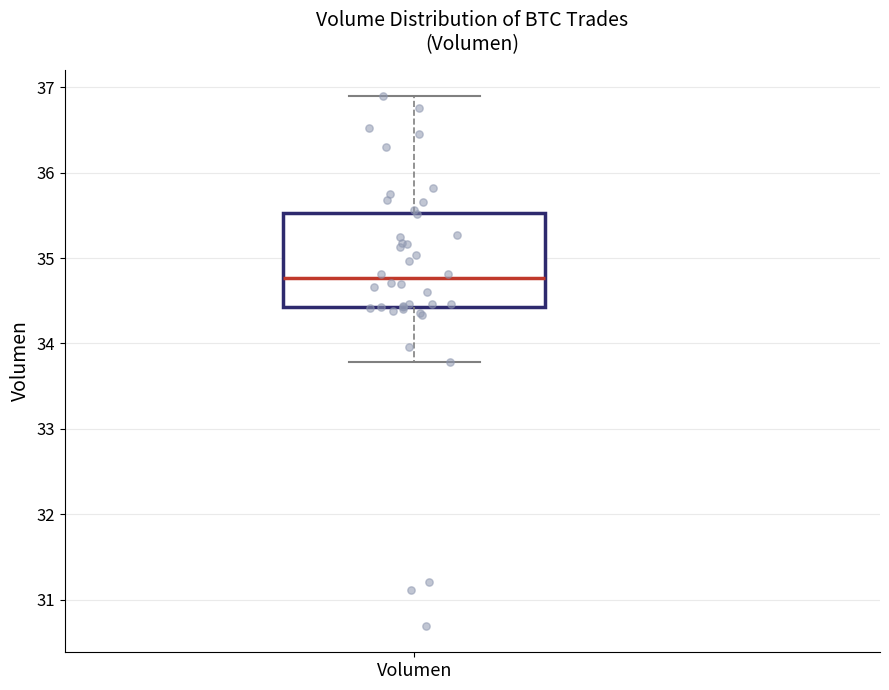

Where does the median line of the box for Volumen sit on the y-axis? The values are not printed on the chart, so give them approximately, as read against the axis.

34.8